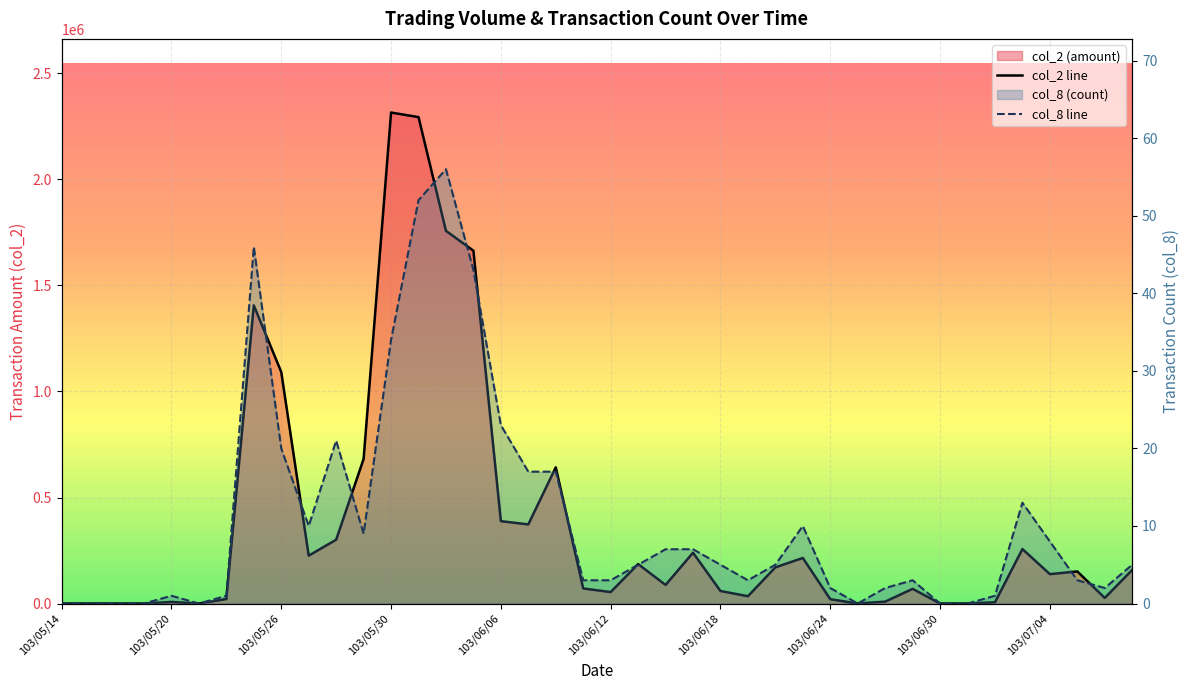

The col_8 line series shows 38 at 29. True or false?

False